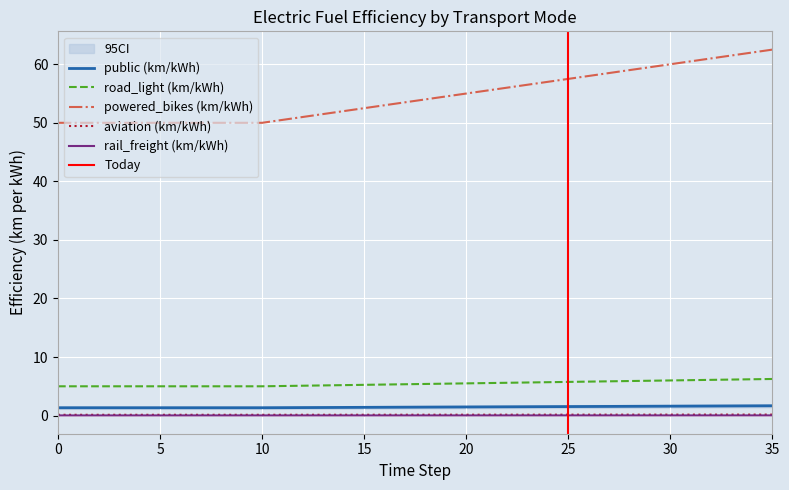

At how many categories does at least one series exceed 3?

36